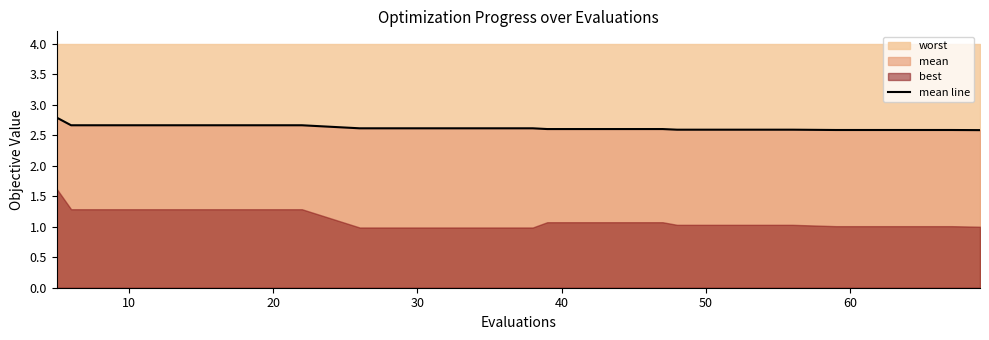

What is the average value?

2.6